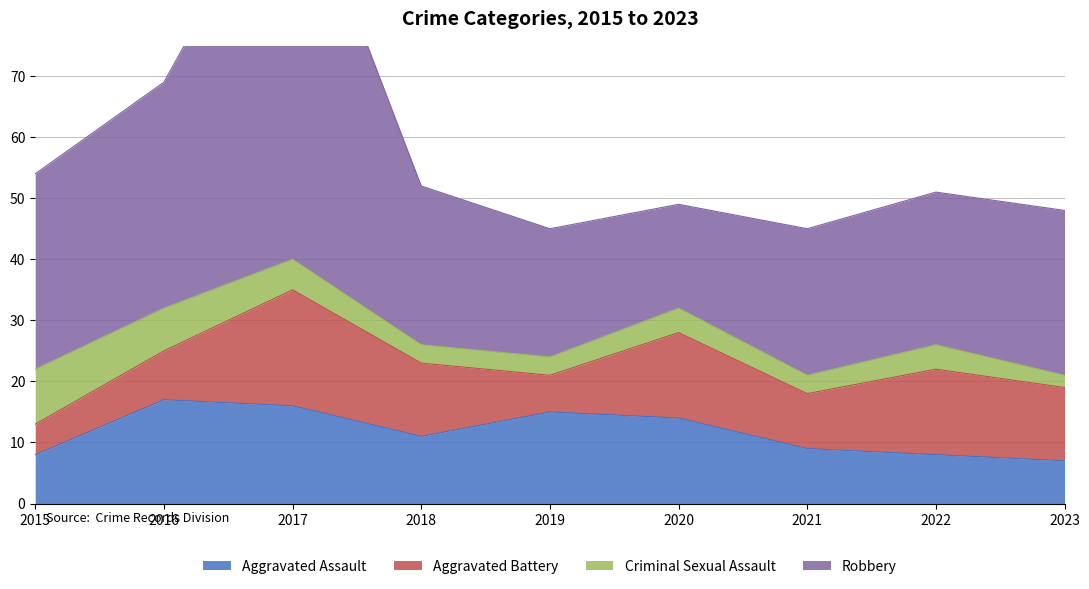

How many lines are shown in the chart?

4